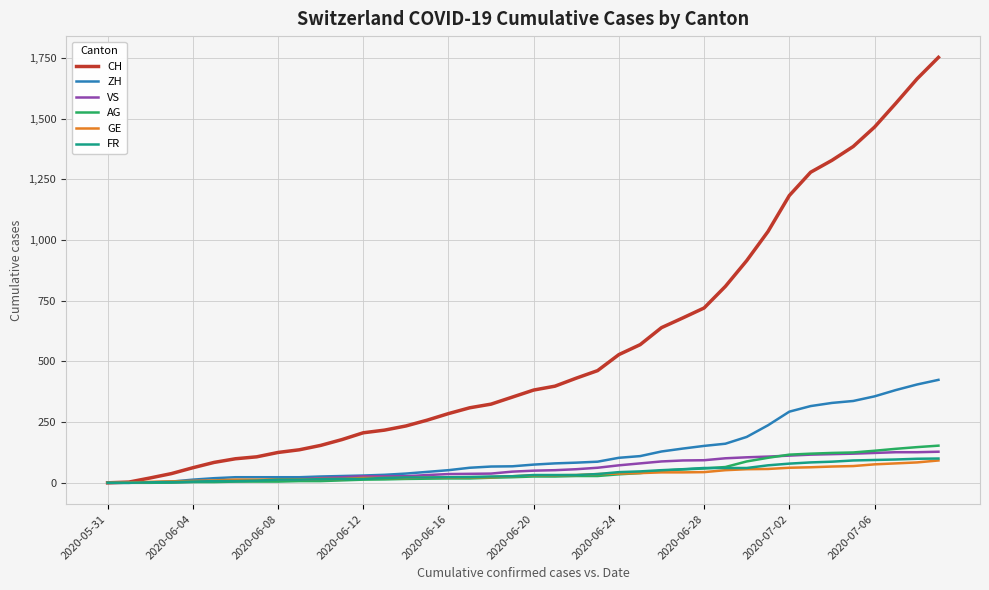

Which series has the largest total across all categories?

CH